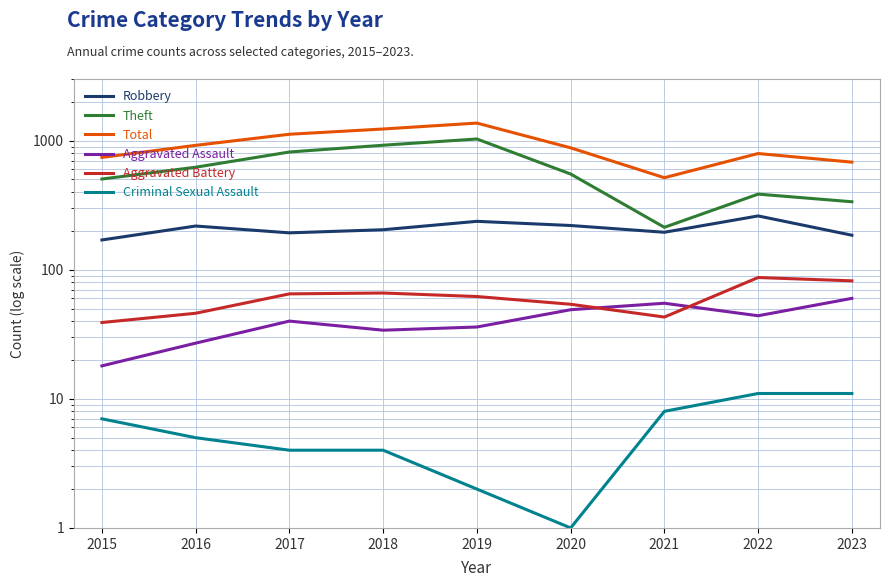

At 2020, list the series in order from largest to smallest.

Total, Theft, Robbery, Aggravated Battery, Aggravated Assault, Criminal Sexual Assault